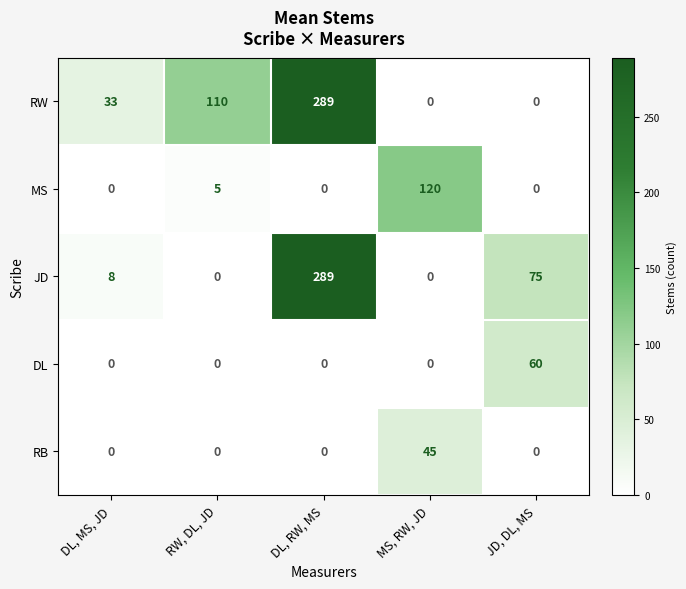

What is the spread (max minus min) of values at DL, MS, JD?

33